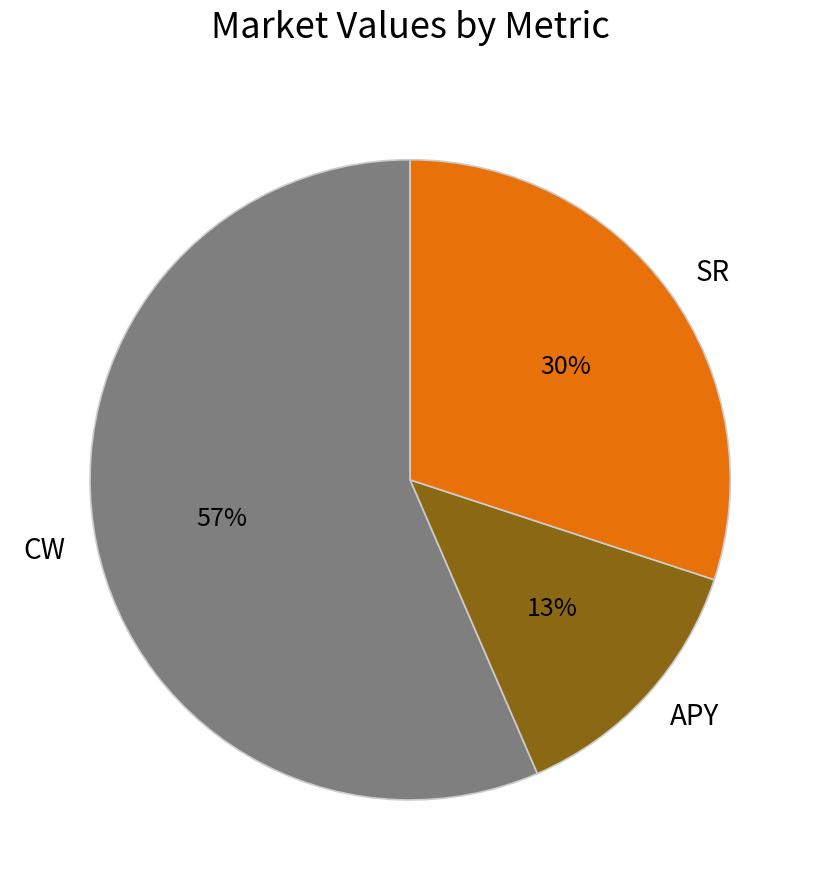

What is the smallest slice in the pie chart?

APY